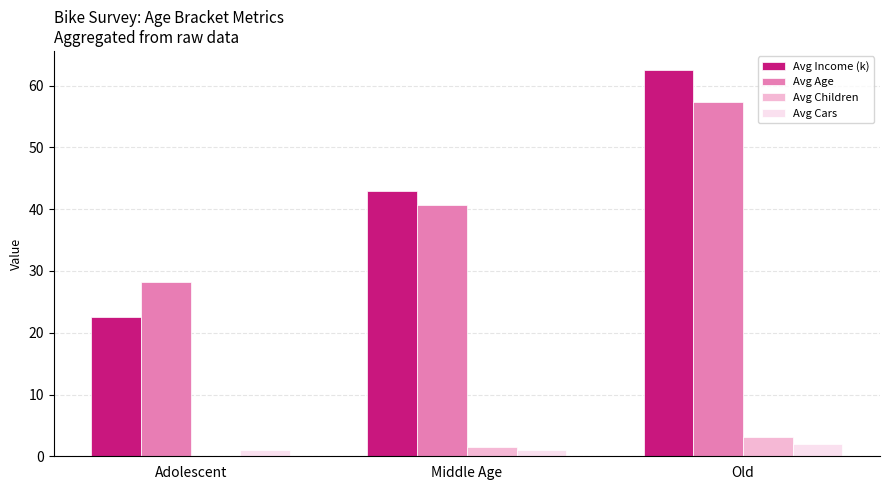

Which series changed the most between Middle Age and Old?

Avg Income (k)